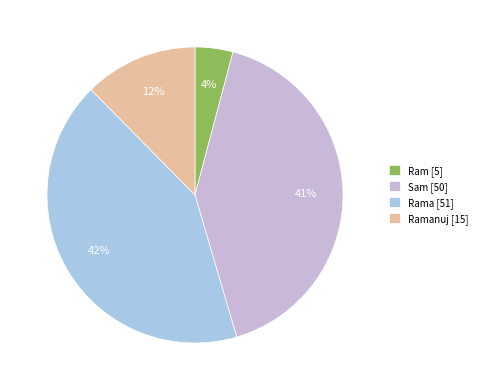

To the nearest percent, what is the difference between the largest and smallest slice percentages?

38%